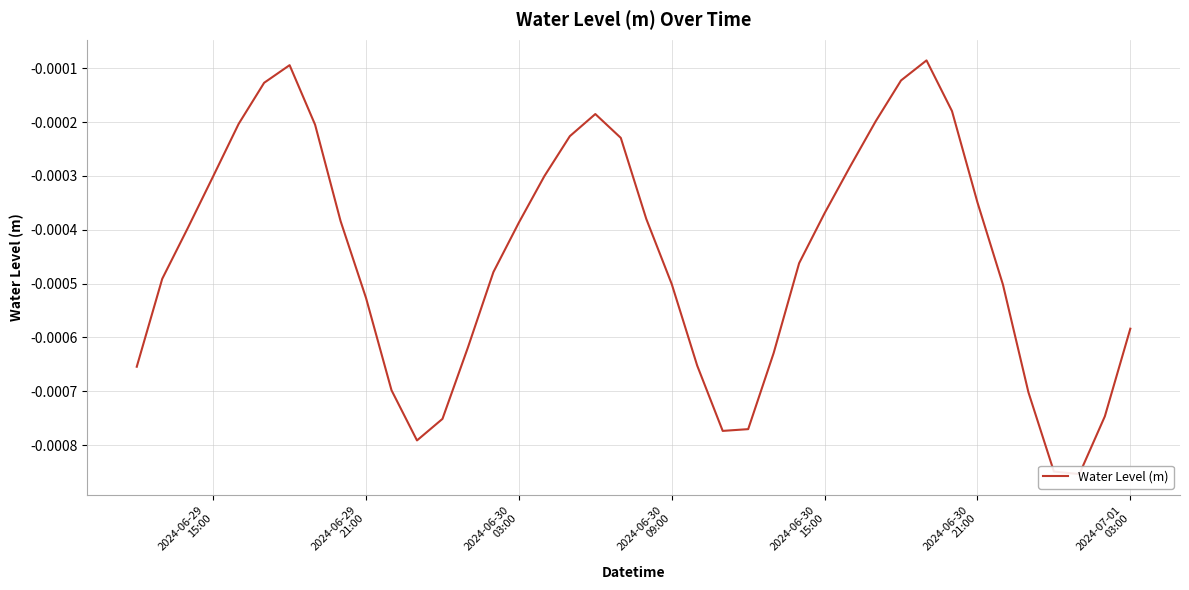

How many distinct data groups are displayed?

1